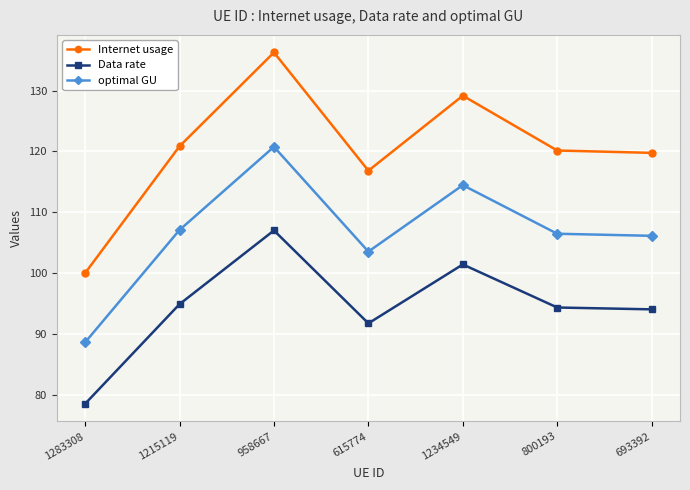

In Internet usage, how many points are higher than both neighbors (excluding endpoints)?

2